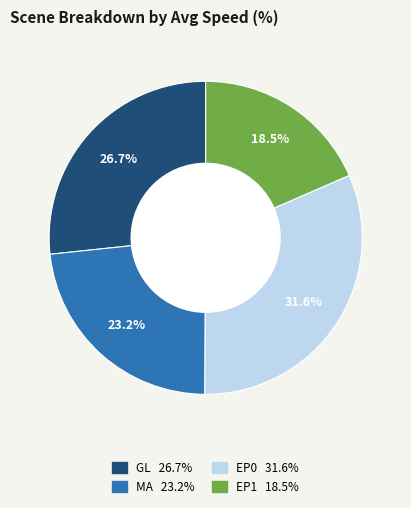

Is there any slice that represents more than half of the pie?

No